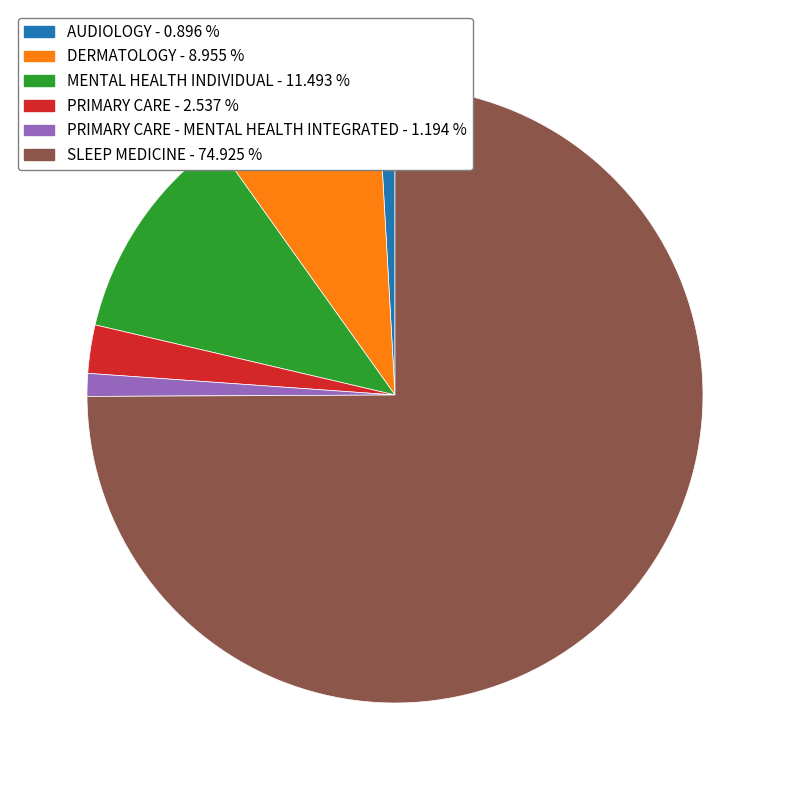

How many segments does this pie chart have?

6